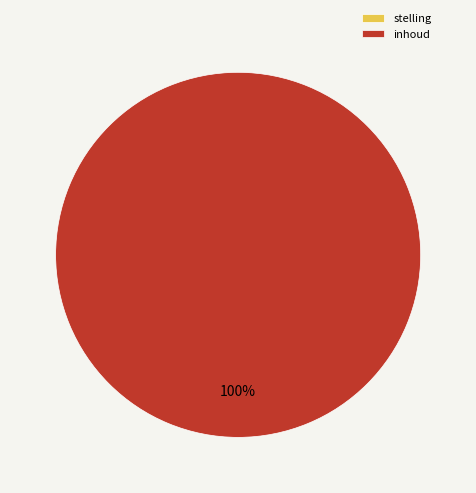

What percentage is the inhoud slice, to the nearest percent?

100%